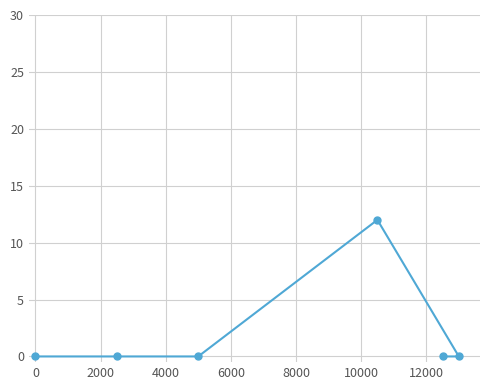

Does the chart display data point markers on the line(s)?

Yes